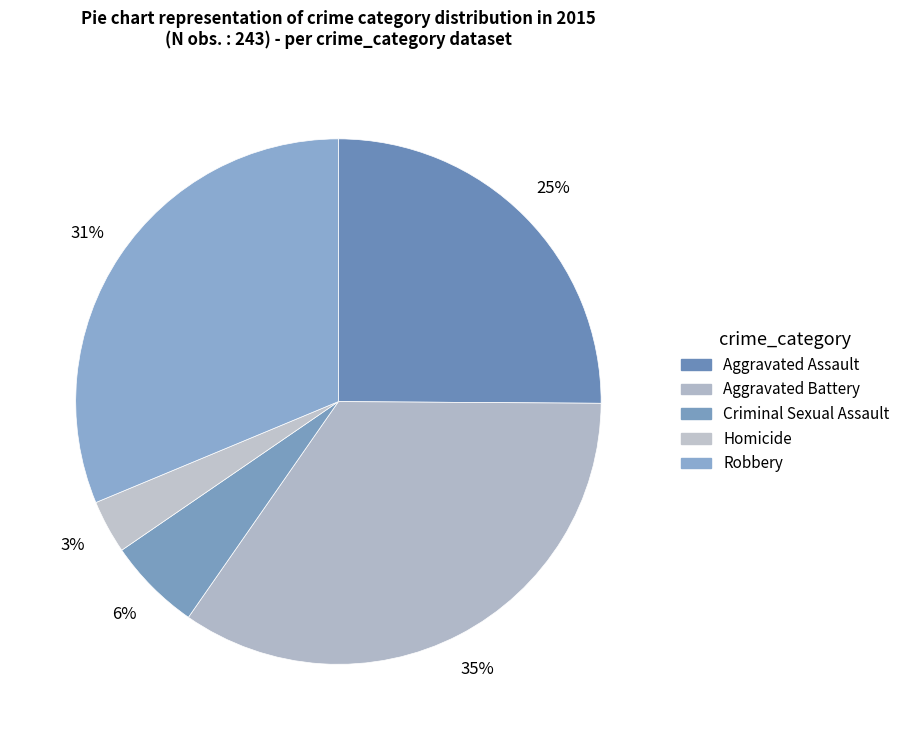

Which slice is the largest?

Aggravated Battery